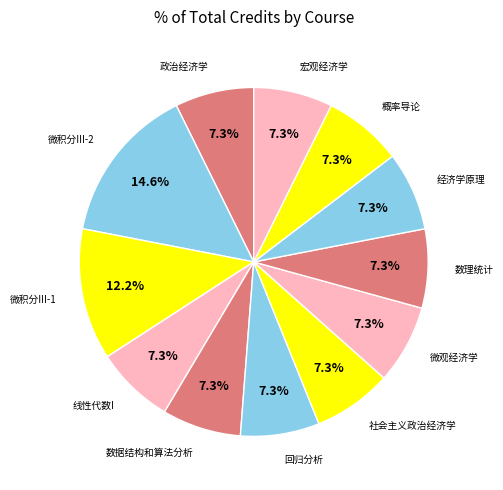

Which slice is the smallest?

政治经济学